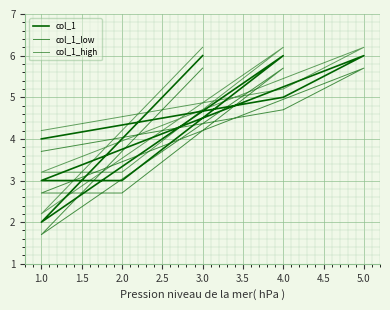

What value does the col_1_high series have at 2.0?

3.2